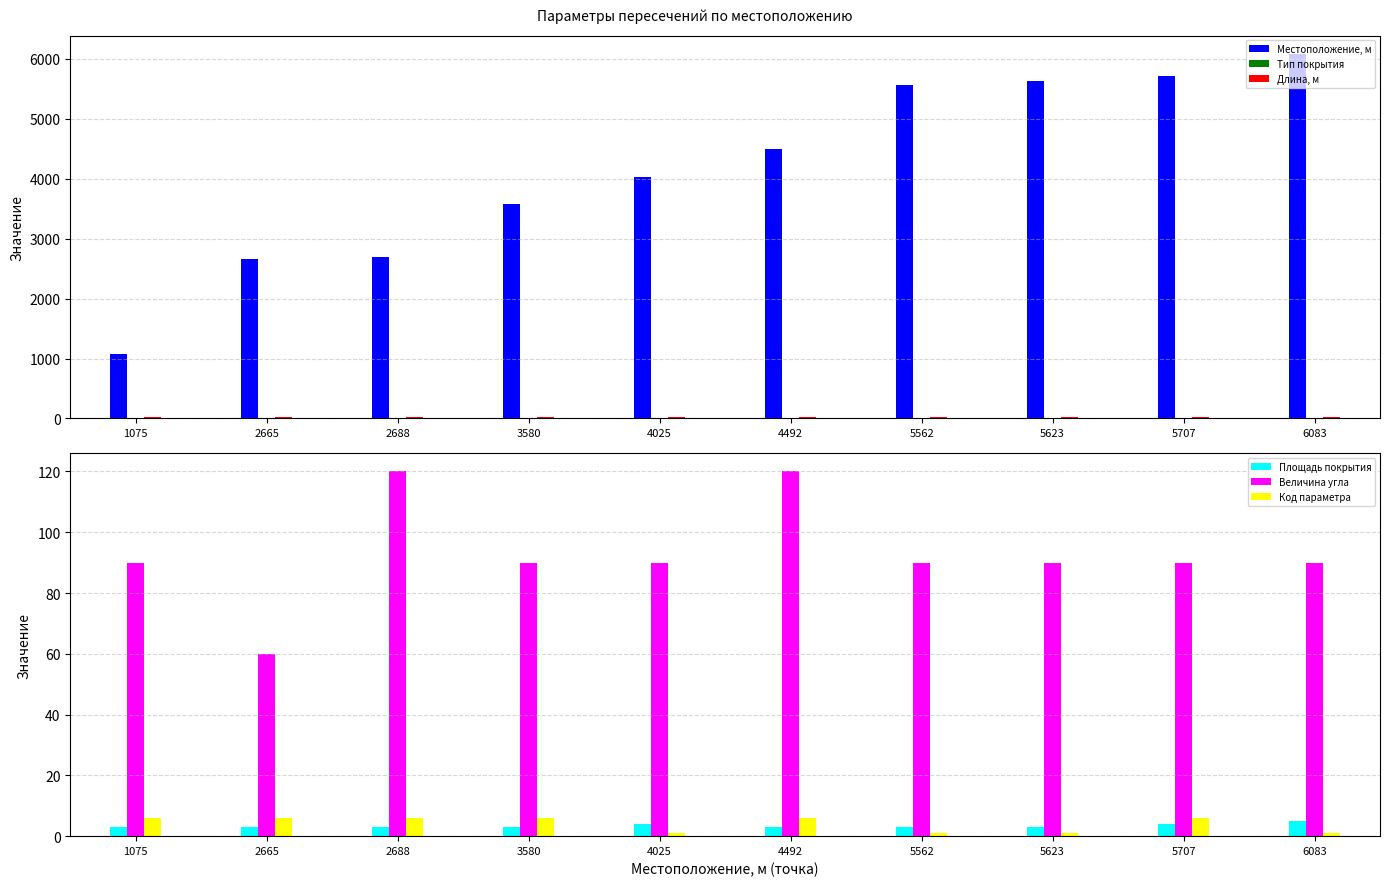

What is the maximum value shown in the chart?

6083.0